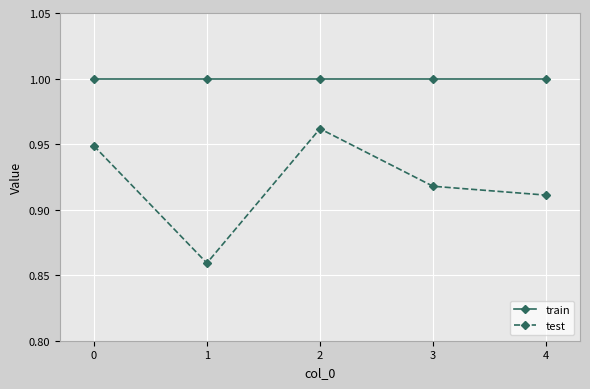

Is the value of train at 2 greater than the value of test at 4?

Yes